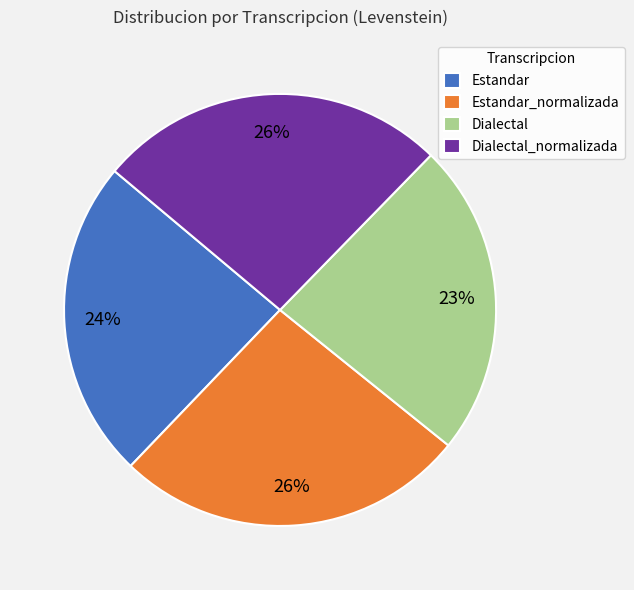

Does Dialectal_normalizada account for over 50% of the chart?

No